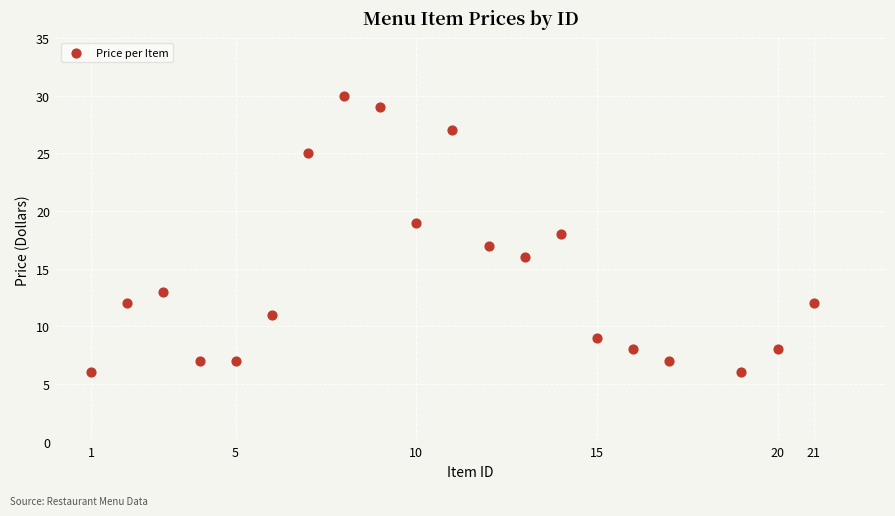

What is the range of Y values (max minus min)?

24.0